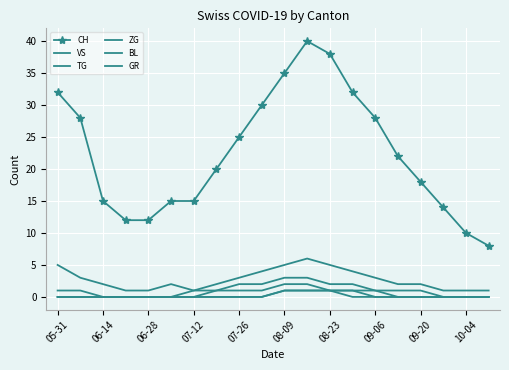

What are all the series names shown in the legend?

CH, VS, TG, ZG, BL, GR